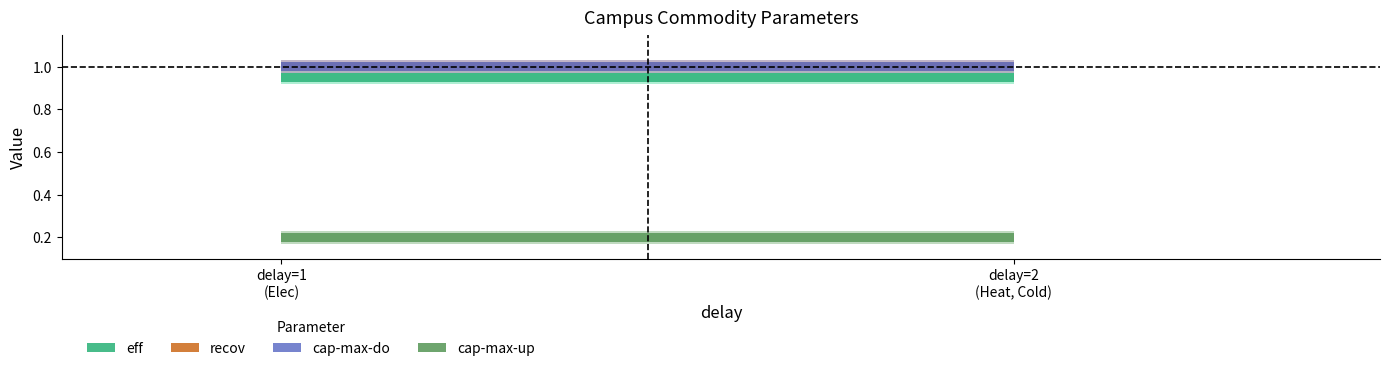

Which series has the widest spread of values?

eff